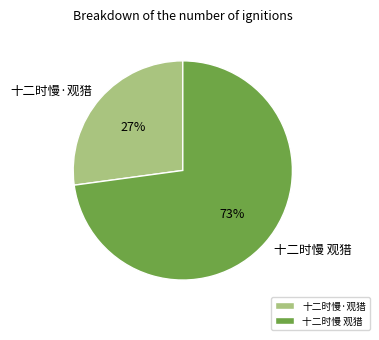

Between 十二时慢 观猎 and 十二时慢·观猎, which is larger?

十二时慢 观猎